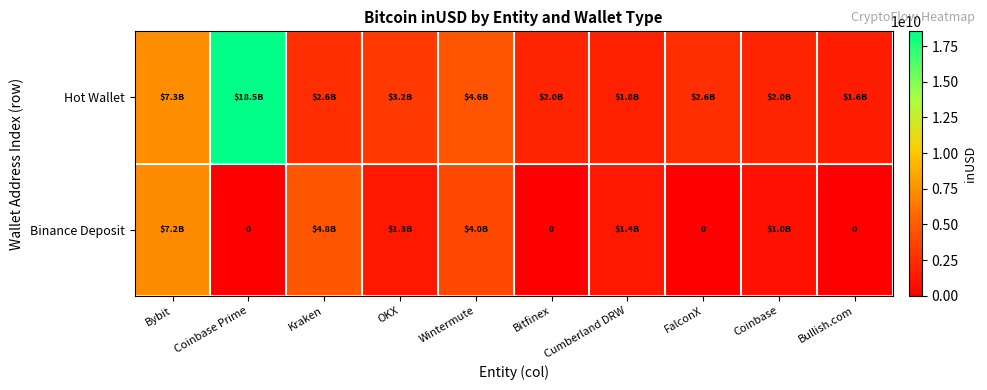

What is the difference between the Binance Deposit values at OKX and Bullish.com?

1334512732.6